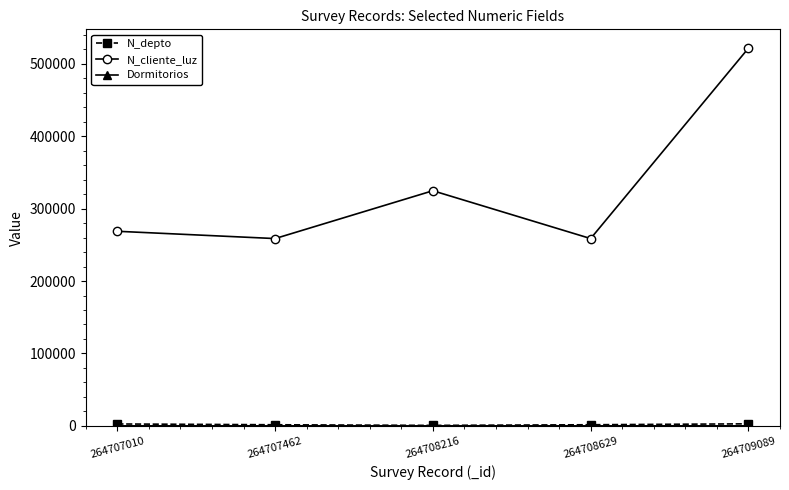

Does the chart display data point markers on the line(s)?

Yes